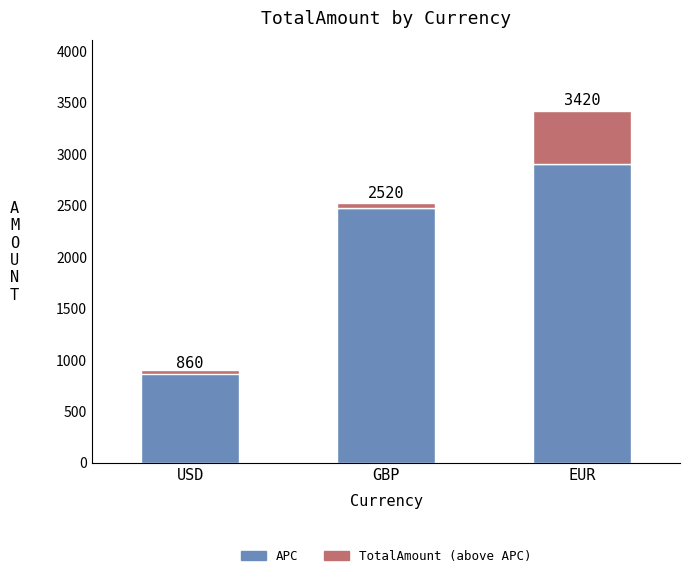

List the series in order of their peak value, highest first.

APC, TotalAmount (above APC)